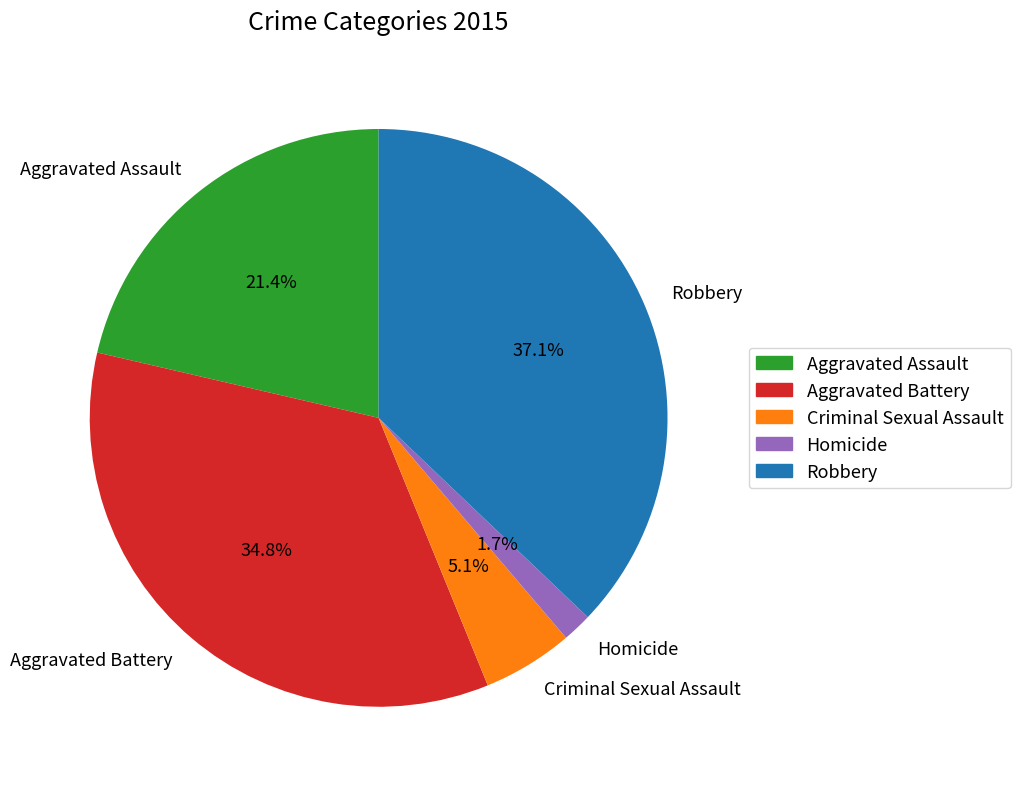

To the nearest percent, what percentage of the pie is Homicide?

2%